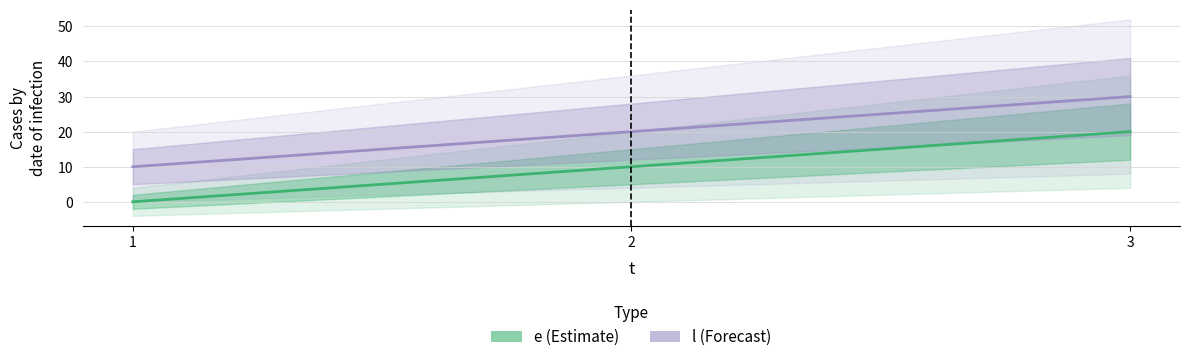

Count the e values in the range 0 to 20.

3